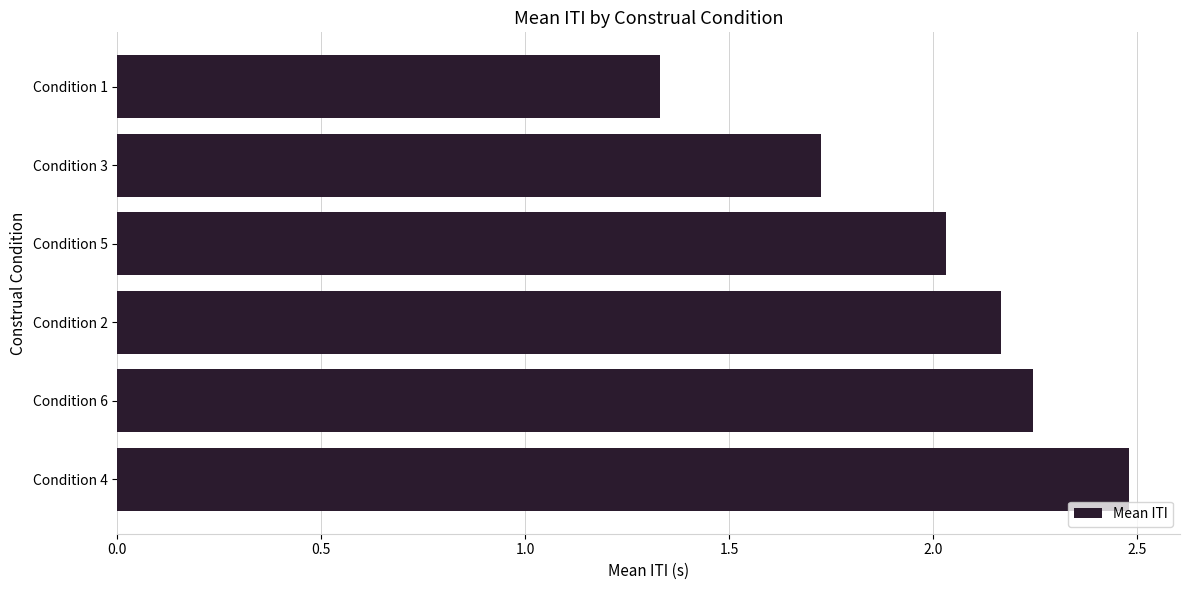

What is the sum of all values?

12.0